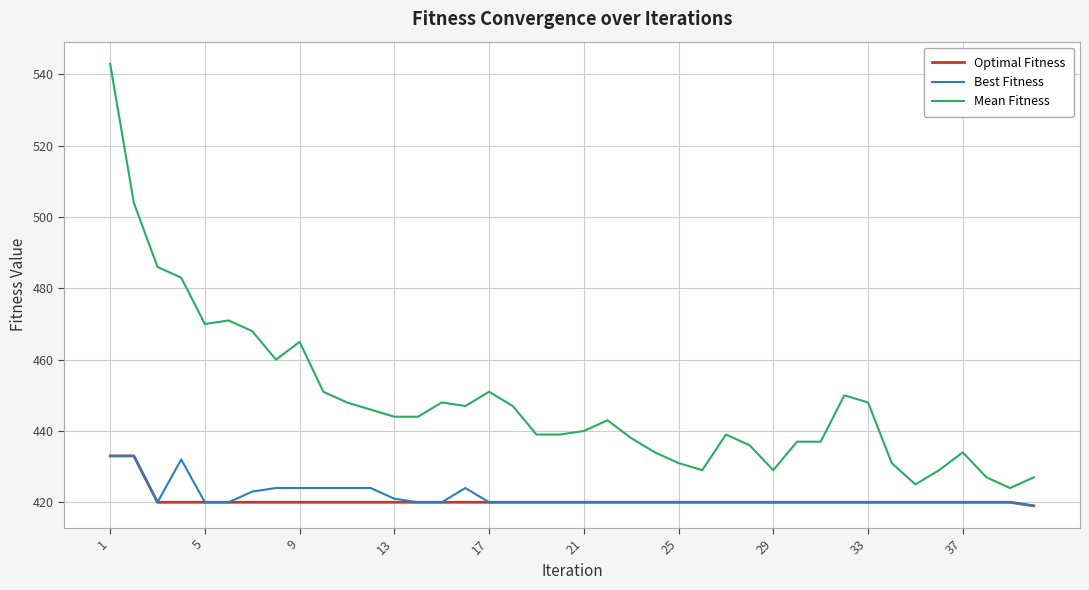

Which series has the widest spread of values?

Mean Fitness